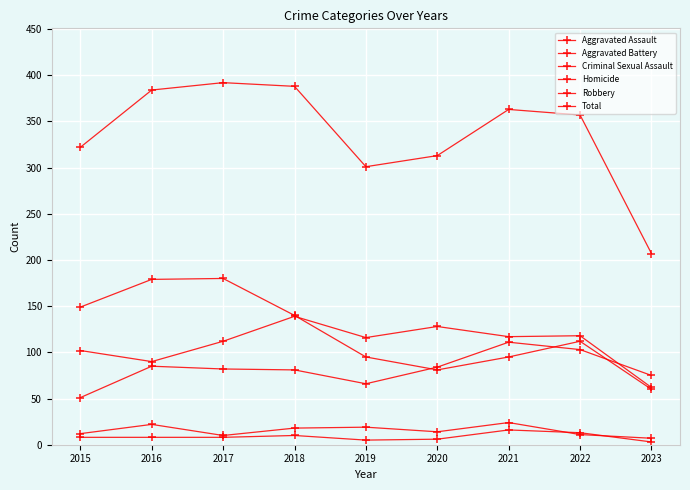

What is the value of the Aggravated Assault point at the 3rd from the left?

82